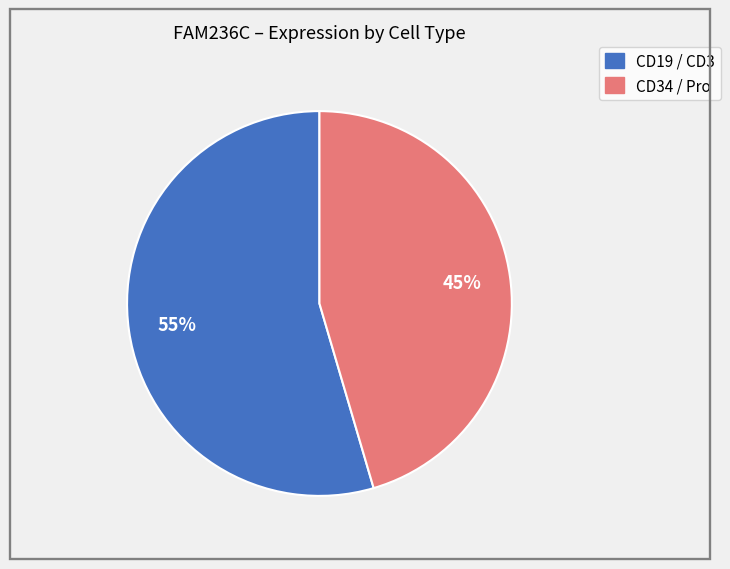

How many slices are in this pie chart?

2